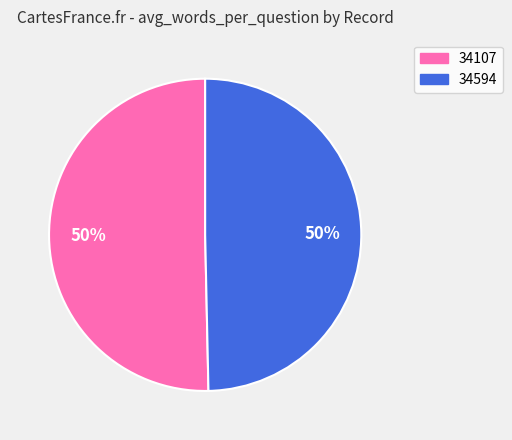

What is the ratio of the value at 34107 to the value at 34594?

1.0